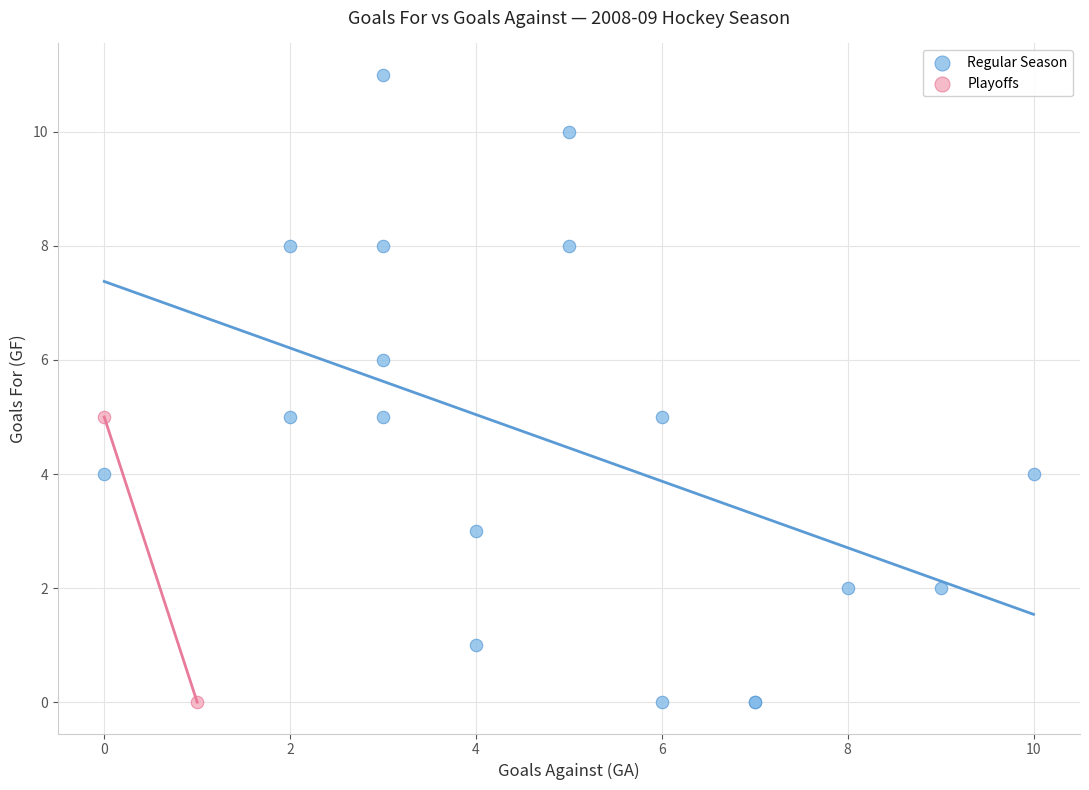

What are all the series names shown in the legend?

Regular Season, Playoffs